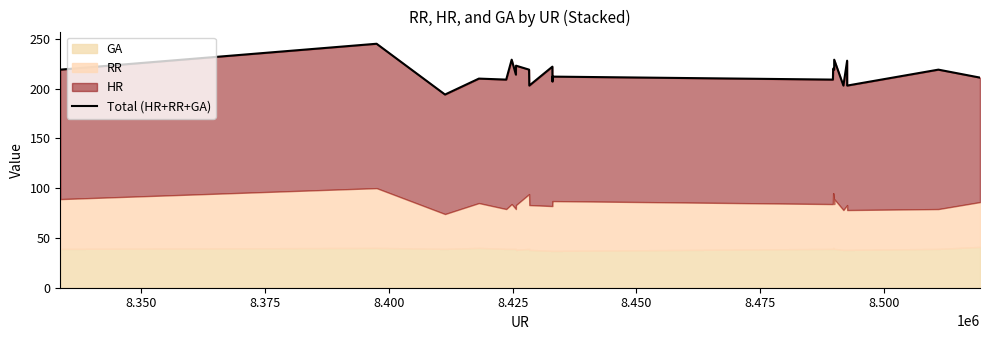

What is the value of the 13th point from the left?

212